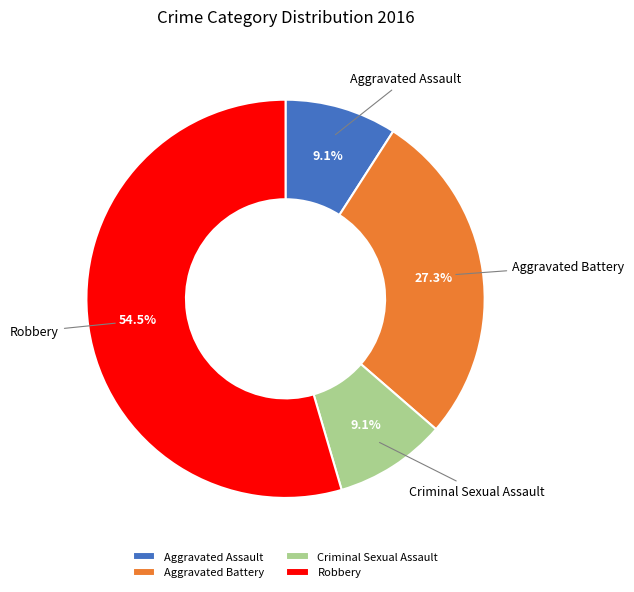

What is the largest slice in the pie chart?

Robbery